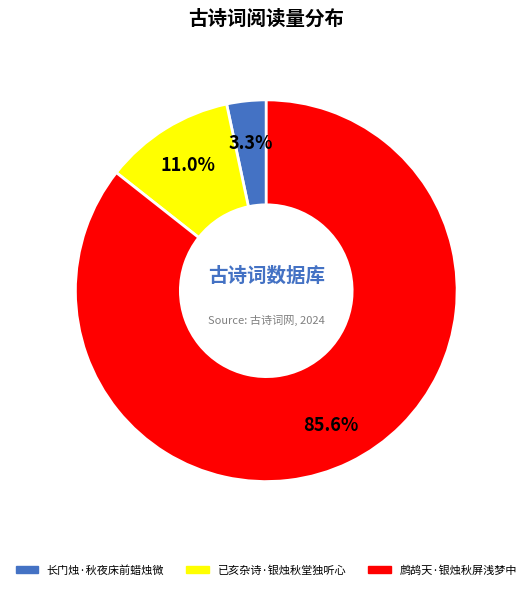

Which has a higher value, 鹧鸪天·银烛秋屏浅梦中 or 已亥杂诗·银烛秋堂独听心?

鹧鸪天·银烛秋屏浅梦中